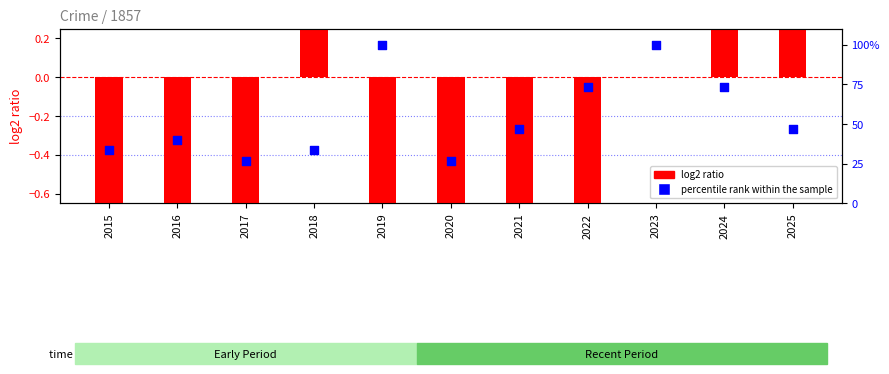

At how many categories does at least one series exceed 16?

11